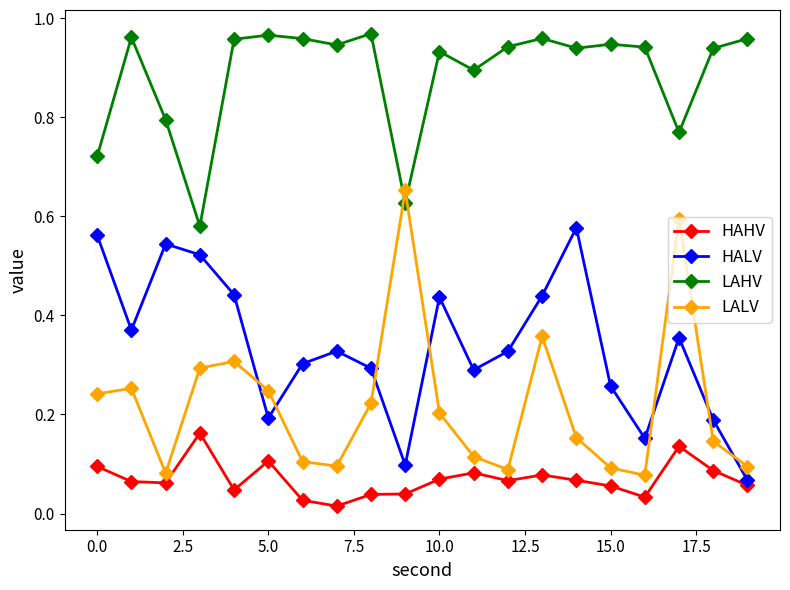

In HALV, how many points are higher than both neighbors (excluding endpoints)?

5